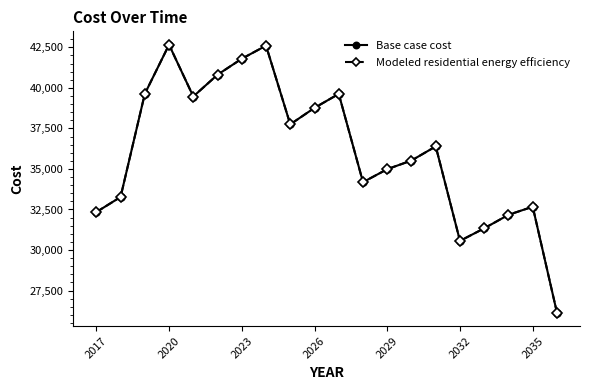

Does the chart have visible grid lines?

No